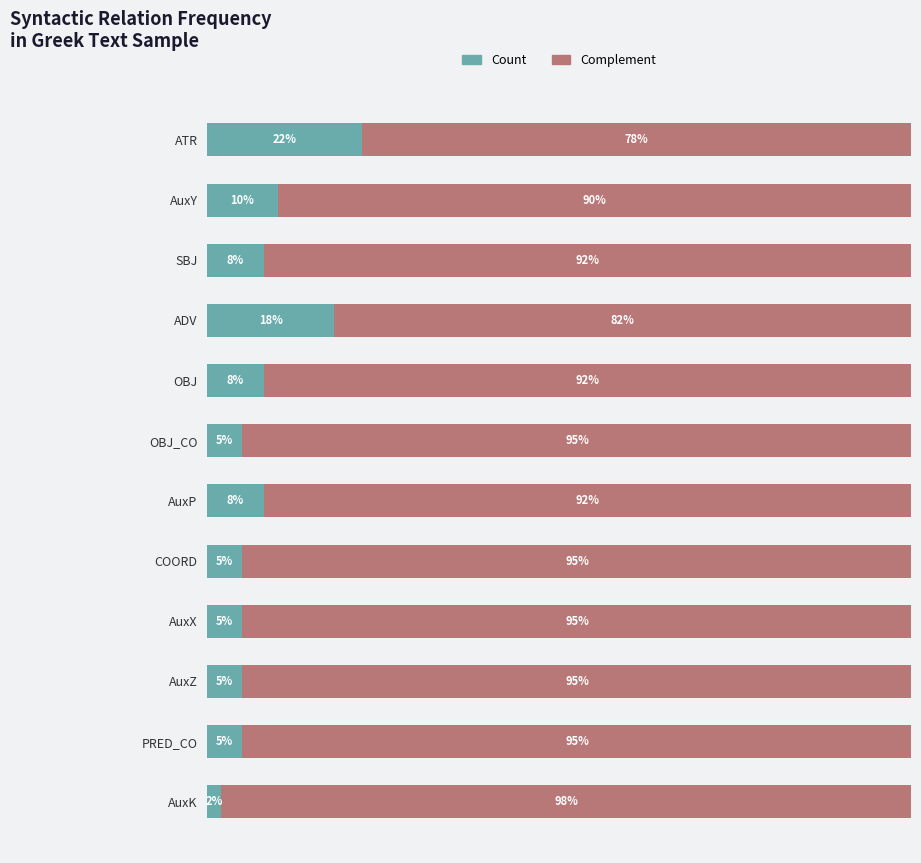

At which label is Count closest to 12?

AuxY